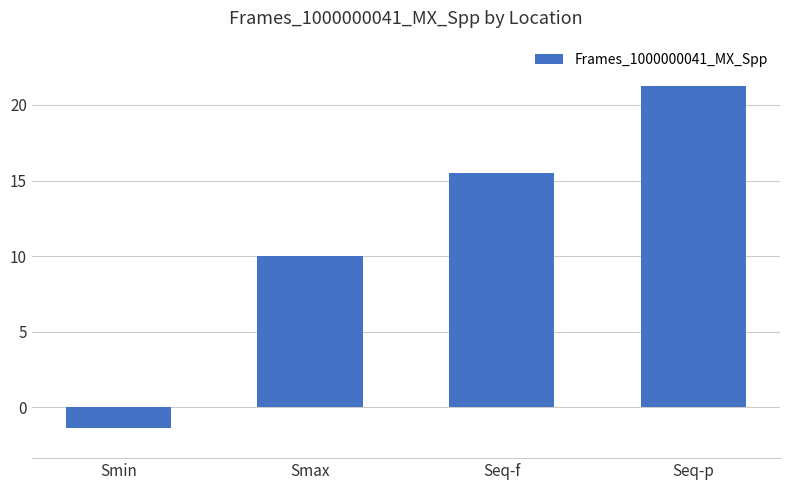

Which category has the lowest value across all series?

Smin